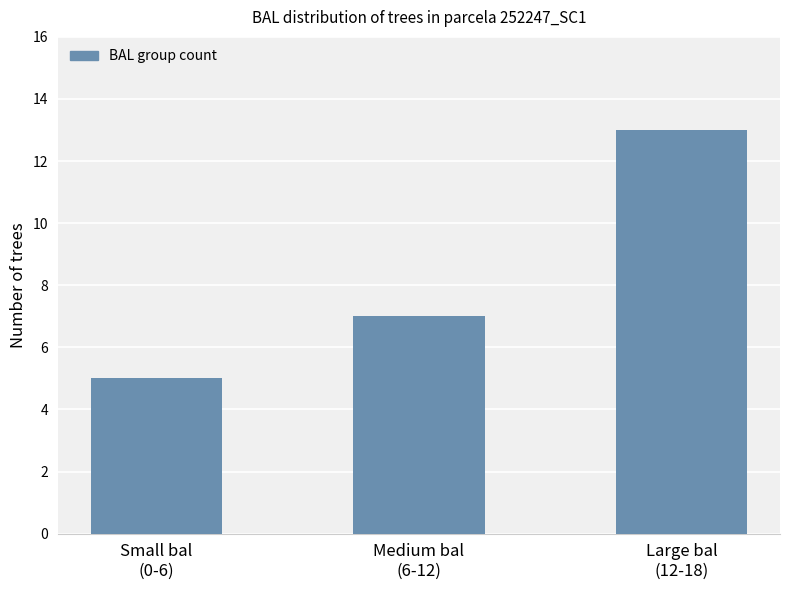

True or false: the data shows 4 at Large bal
(12-18).

False